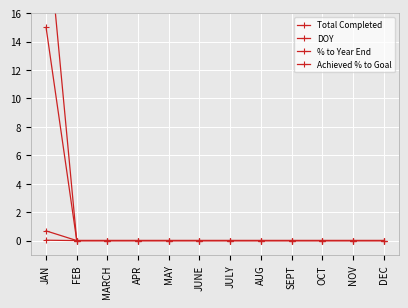

What is the label of the 7th point from the left?

JULY